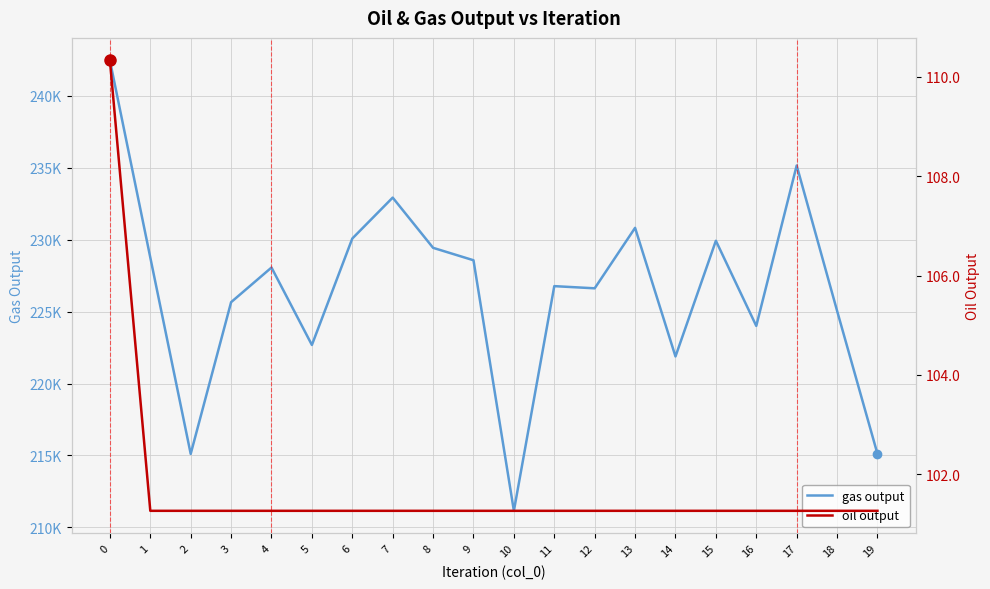

True or false: oil output and gas output intersect in this chart.

False